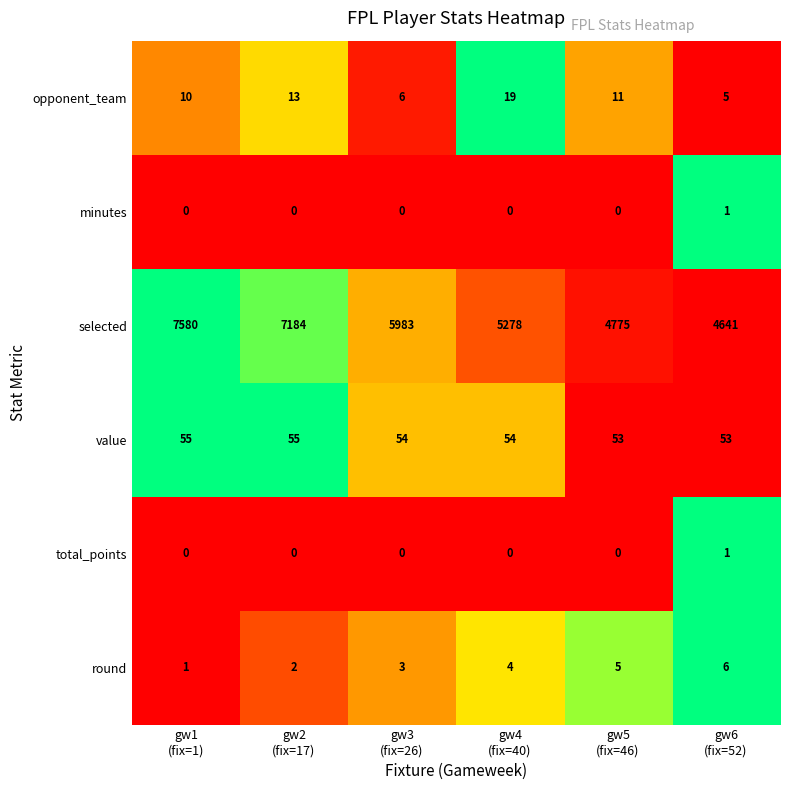

What is the difference between the highest and lowest values at gw5
(fix=46)?

4775